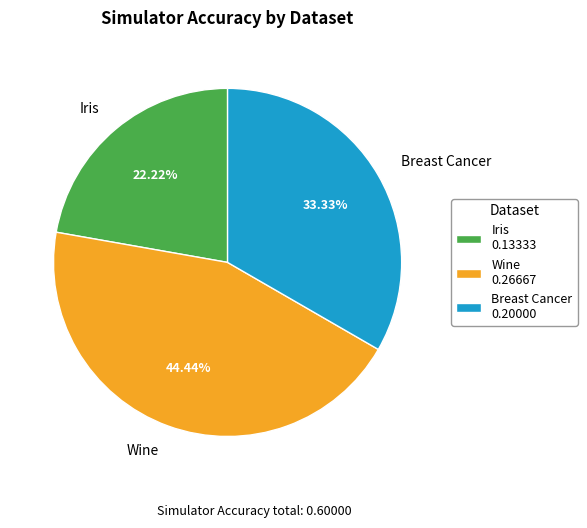

To the nearest percent, what is the combined percentage of Iris and Wine?

67%